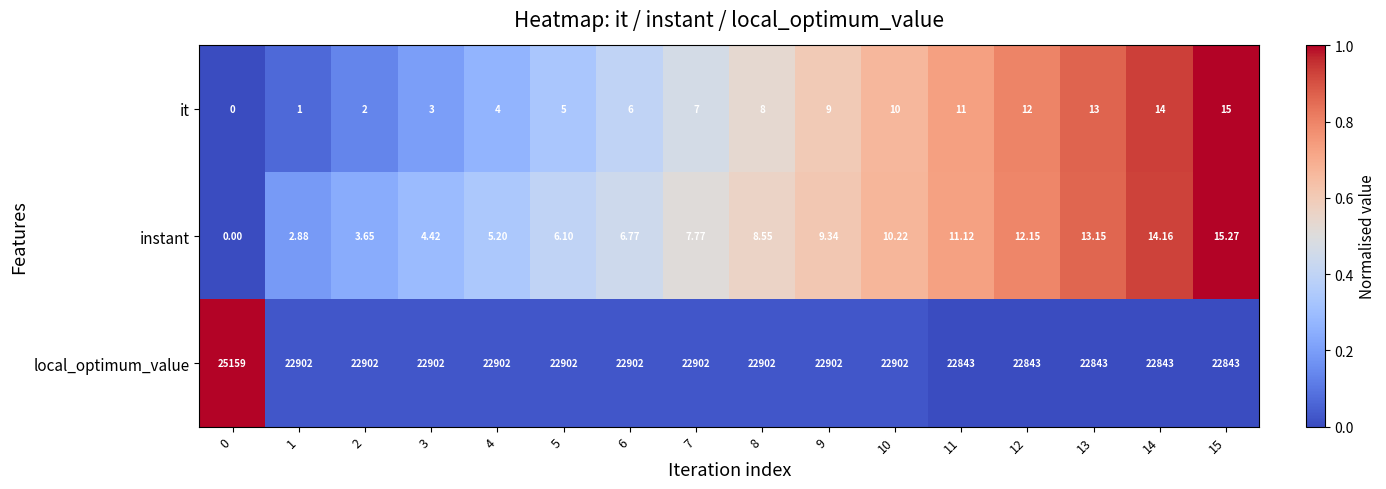

Which series has the largest range (max minus min)?

local_optimum_value